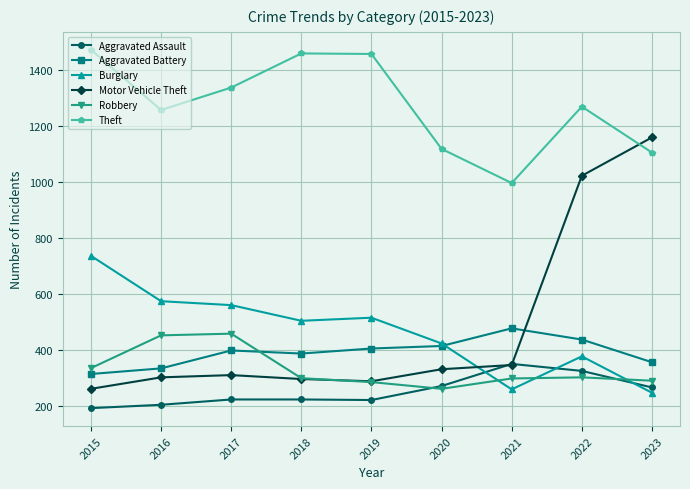

What is the total value across all series at 2020?

2830